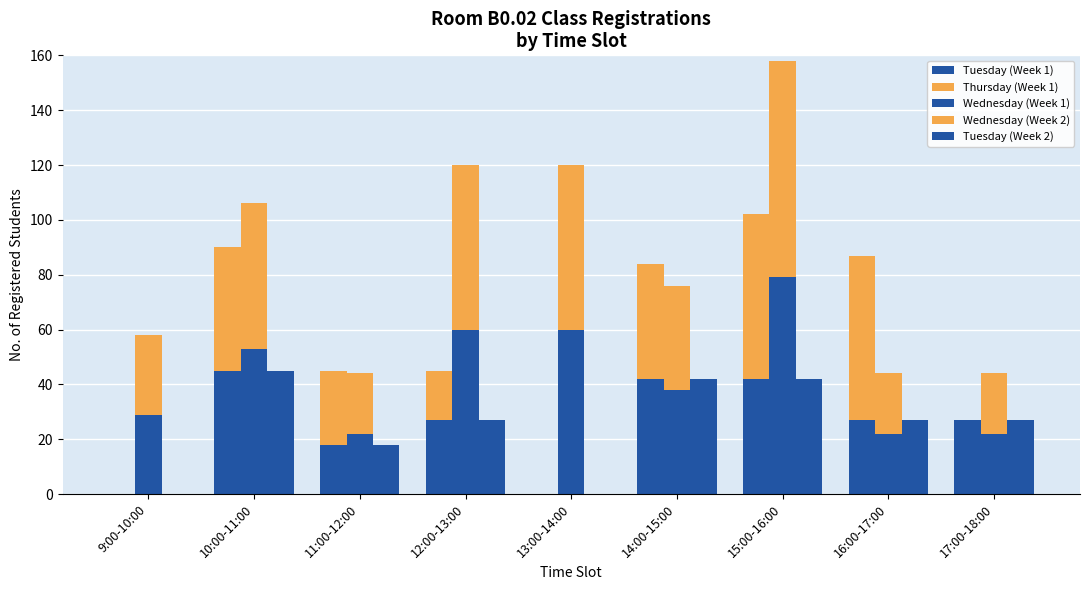

Reading left to right, extract all data points from this chart.

Tuesday (Week 1): 0	45	18	27	0	42	42	27	27
Thursday (Week 1): 0	45	27	18	0	42	60	60	0
Wednesday (Week 1): 29	53	22	60	60	38	79	22	22
Wednesday (Week 2): 29	53	22	60	60	38	79	22	22
Tuesday (Week 2): 0	45	18	27	0	42	42	27	27